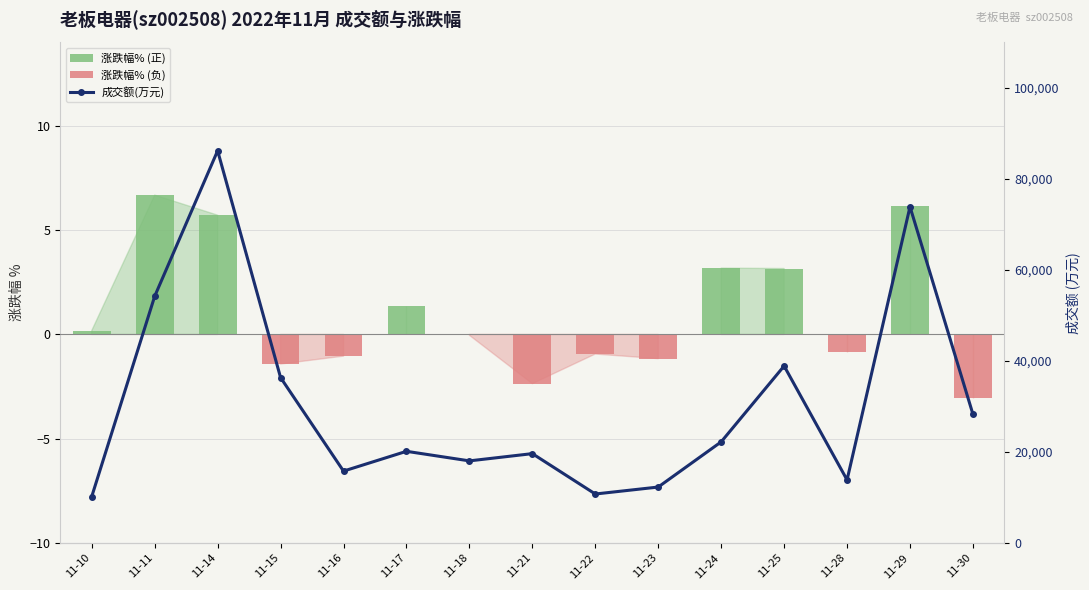

What is the total value across all series at 11-10?

10210.2